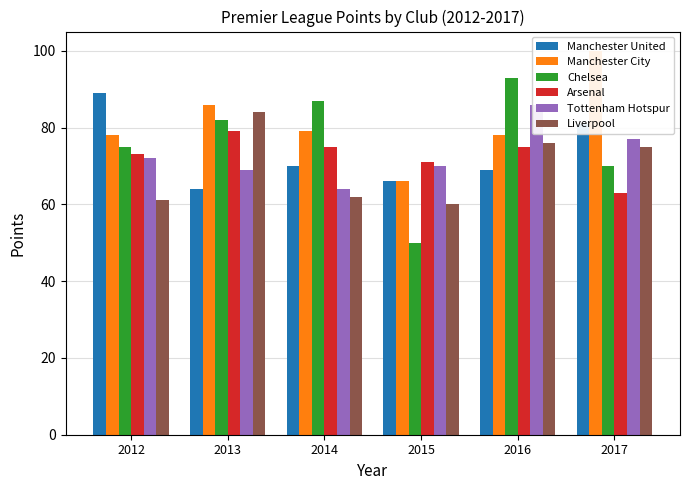

What are all the series names shown in the legend?

Manchester United, Manchester City, Chelsea, Arsenal, Tottenham Hotspur, Liverpool